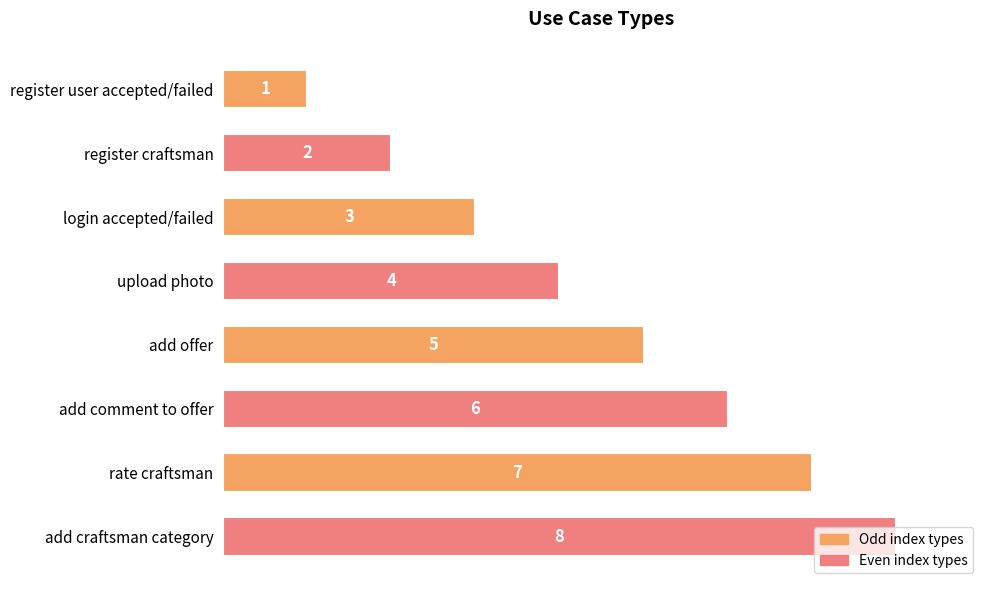

What is the difference between the values at login accepted/failed and add comment to offer?

3